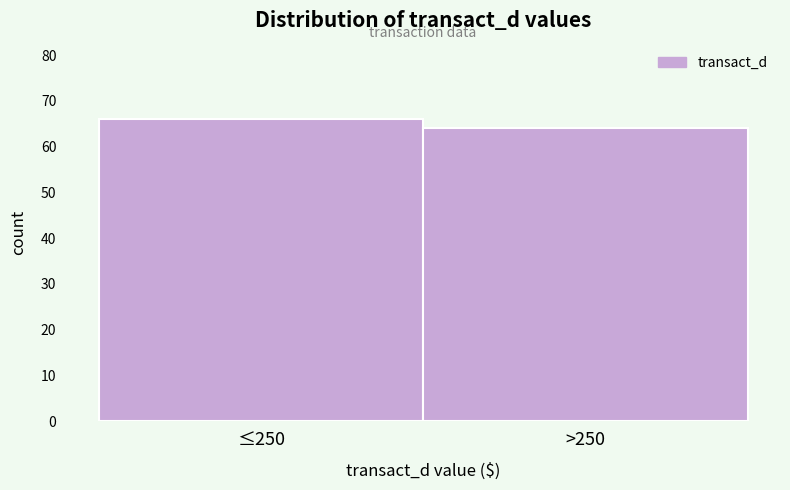

Reading right to left, list all the values displayed in this chart.

64	66